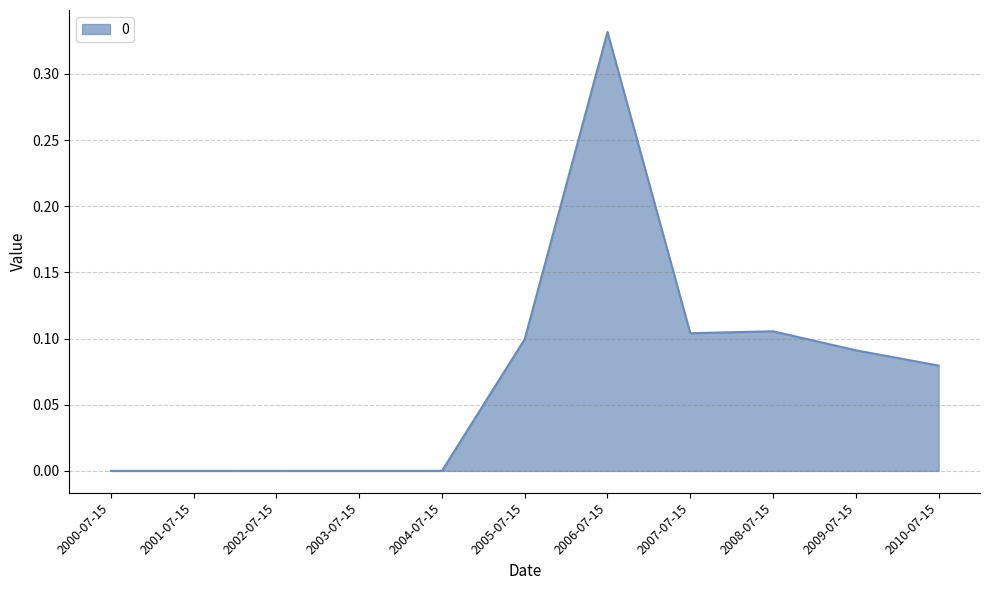

What position from the right is 2005-07-15?

6